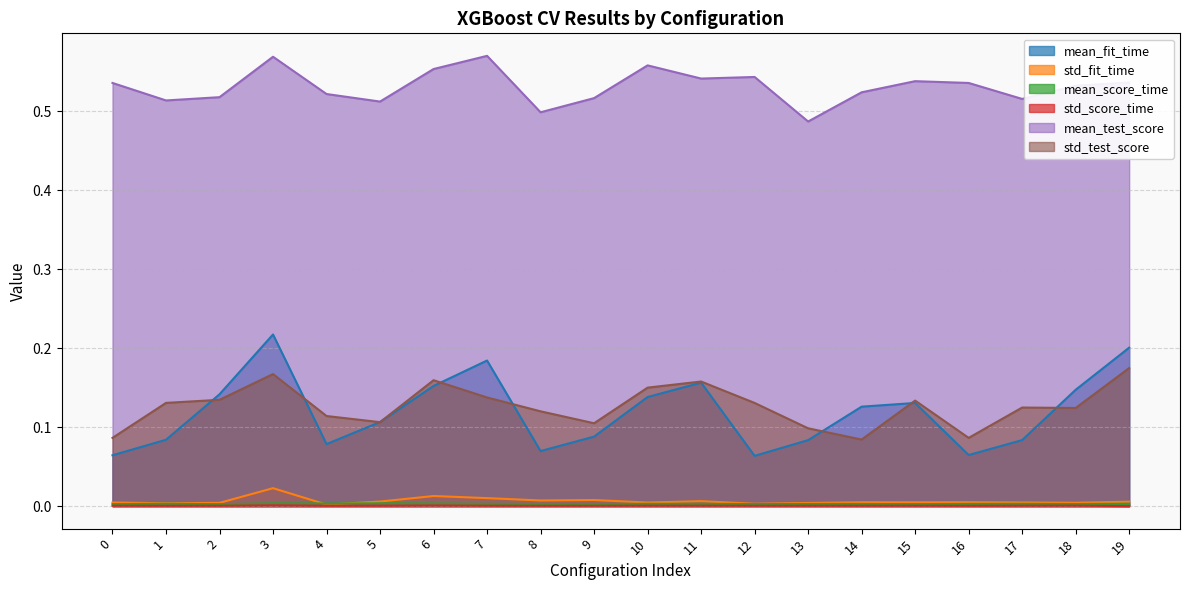

True or false: mean_test_score and mean_fit_time intersect in this chart.

False